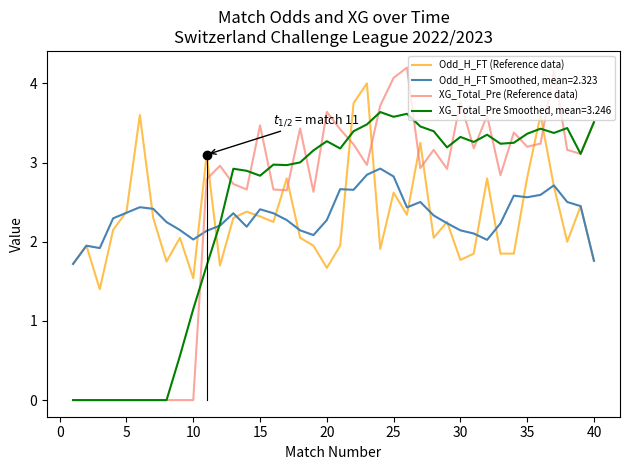

What is the difference between the maximum and second lowest values in the XG_Total_Pre (Reference data) series?

4.2